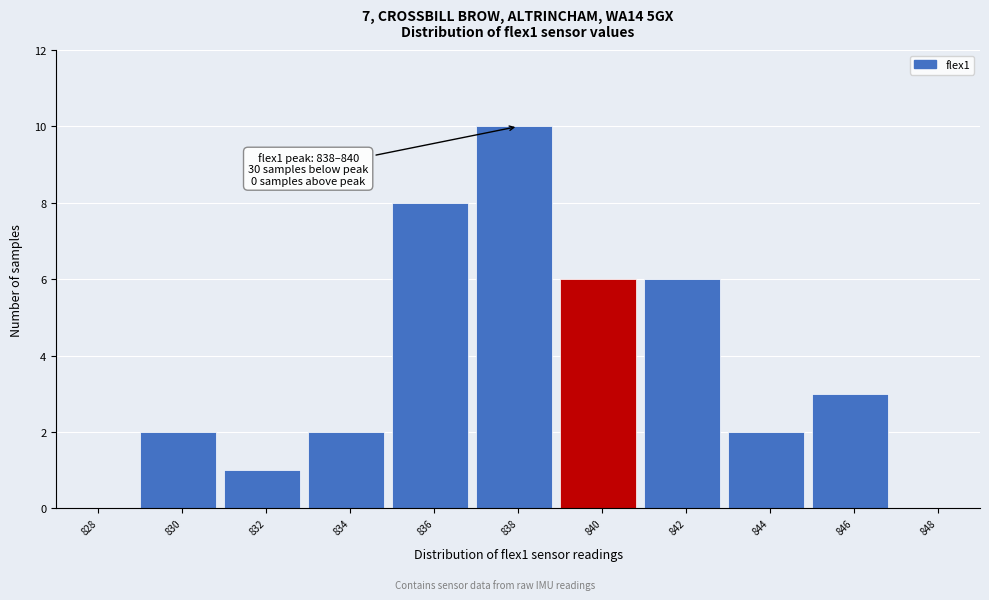

Reading right to left, extract all data points from this chart.

848=0	846=3	844=2	842=6	840=6	838=10	836=8	834=2	832=1	830=2	828=0